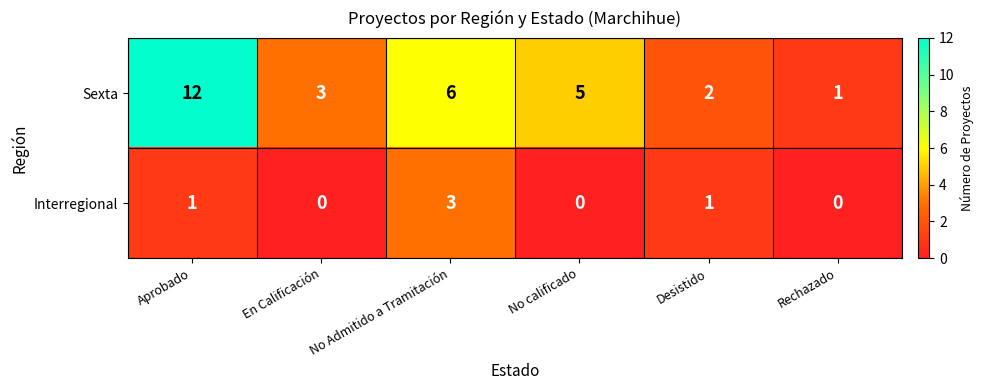

At how many categories does at least one series exceed 11?

1